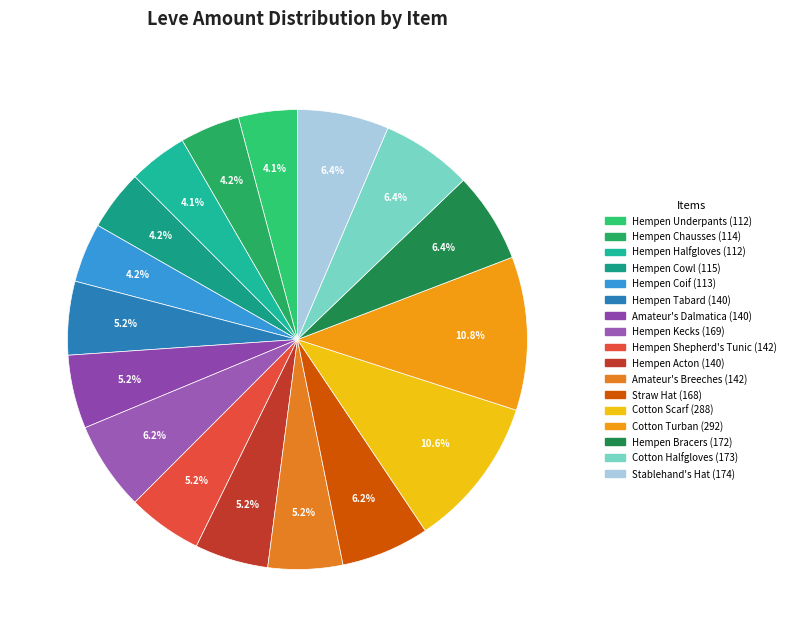

What percentage do Hempen Acton and Hempen Kecks together represent?

11.4%